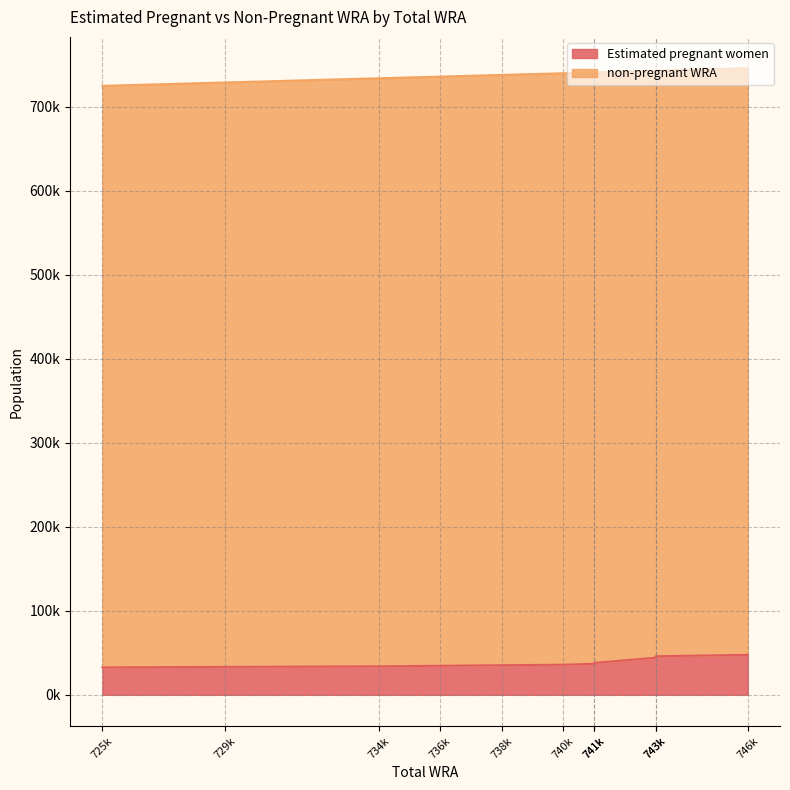

Is it true that the value at 741k is 37993.5?

True